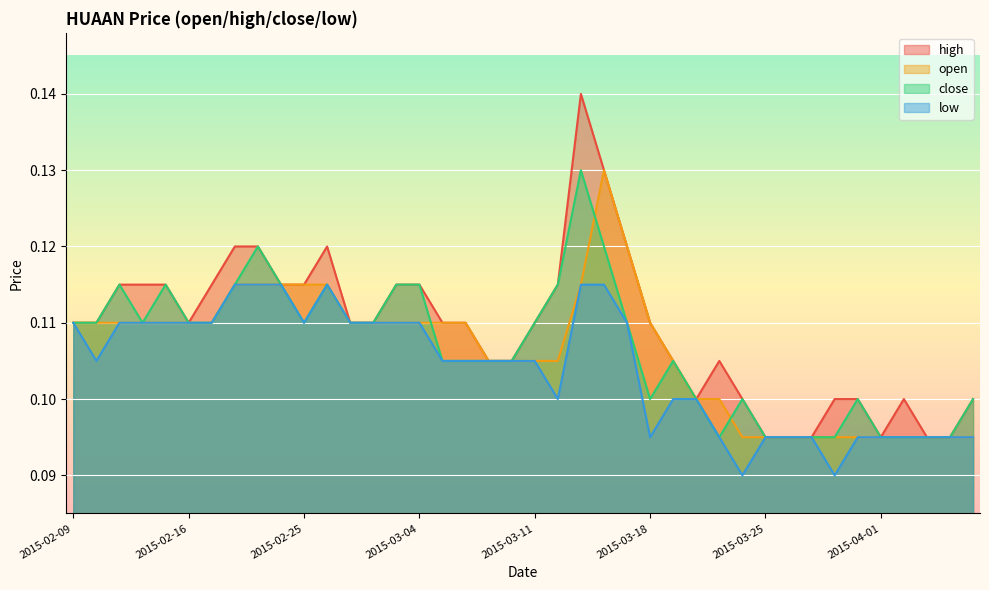

True or false: low has a value of 0.2 at 2015-03-30.

False